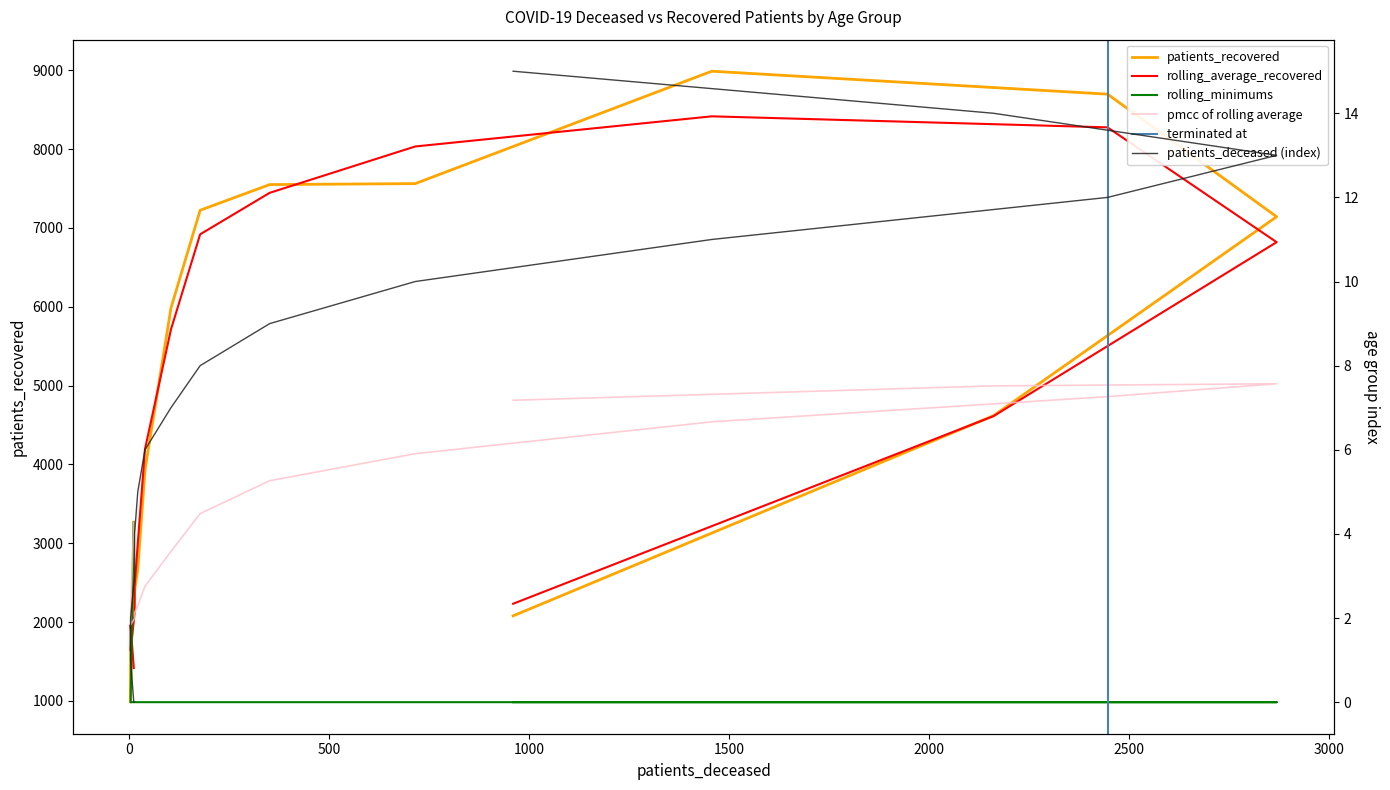

Reading right to left, extract all data points from this chart.

2079	4619	7142	8697	8988	7562	7550	7224	5983	3928	2670	2394	2292	1642	984	3268